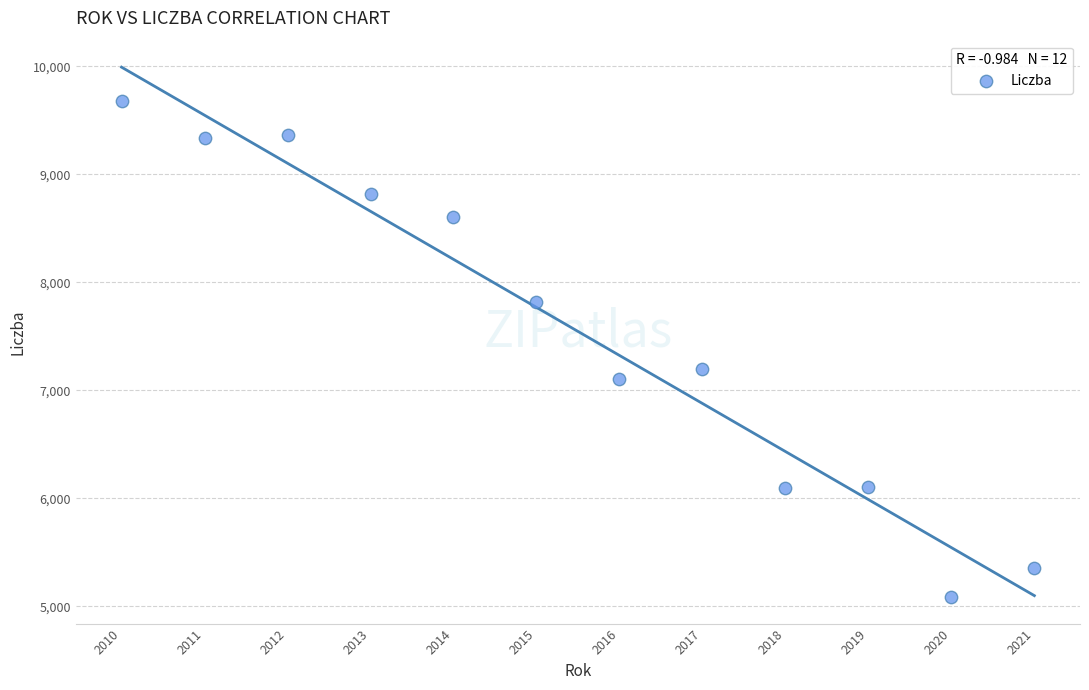

What Y value in the scatter plot is closest to 7382?

7193